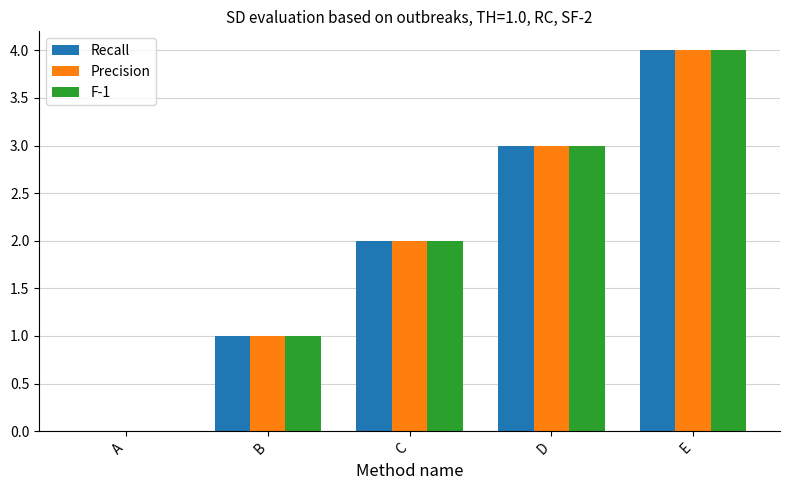

The value of F-1 at A is 2. True or false?

False